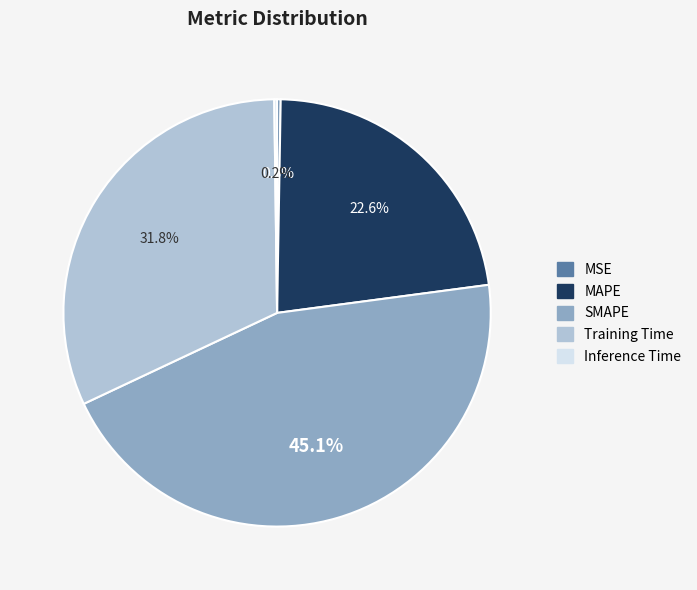

Combined, do Training Time and SMAPE account for over 50%?

Yes